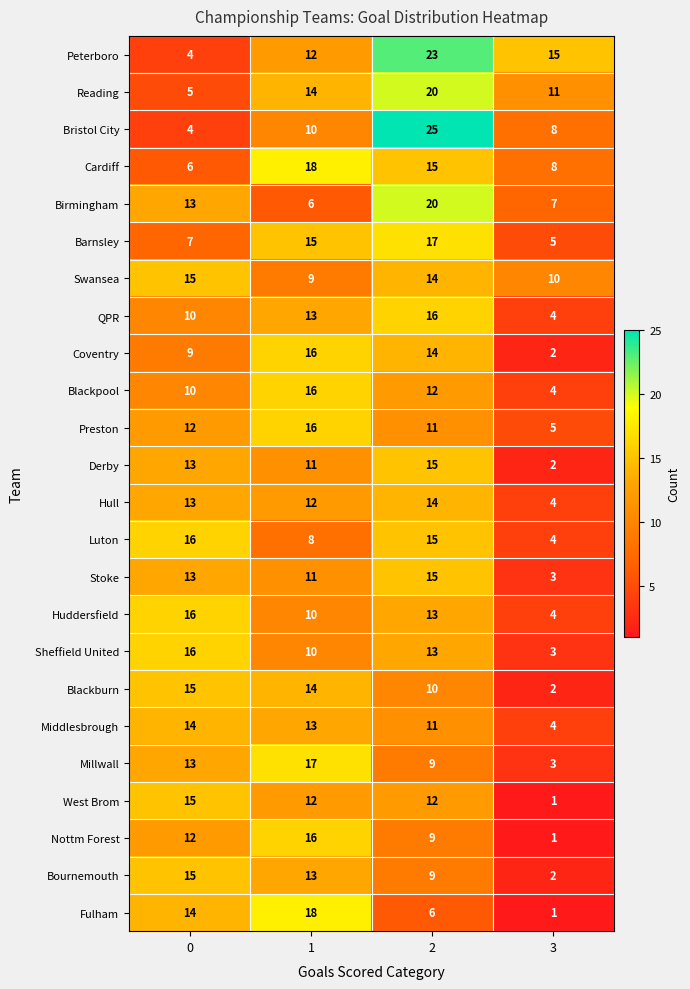

Read the Sheffield United value at 2, to the nearest 5.

15